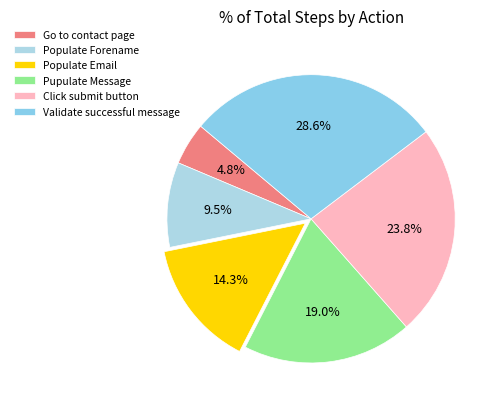

Combined, what portion of the pie is Validate successful message and Go to contact page?

33.3%